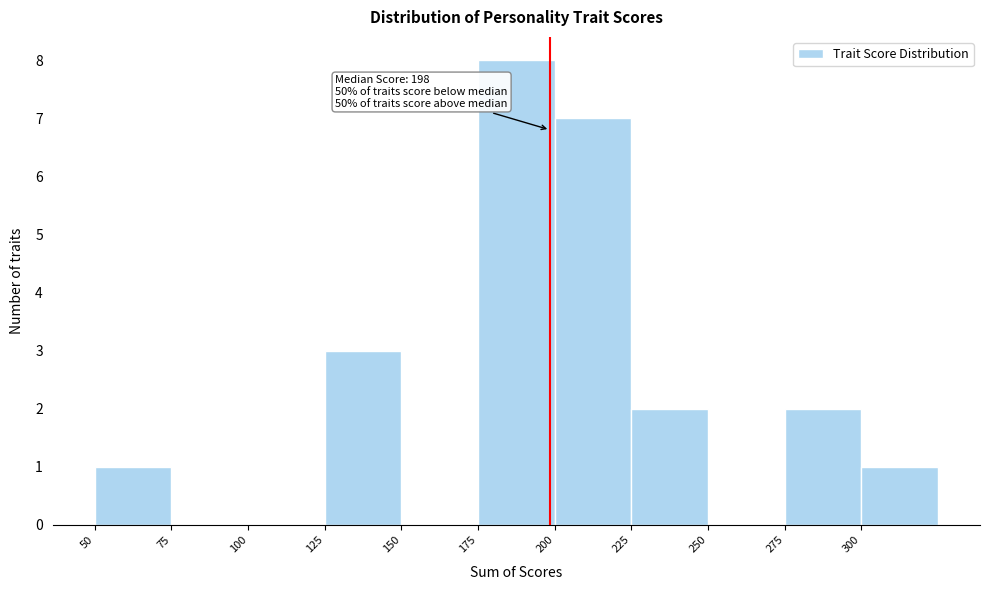

Over which range of the x-axis is the bar tallest?

175 to 200